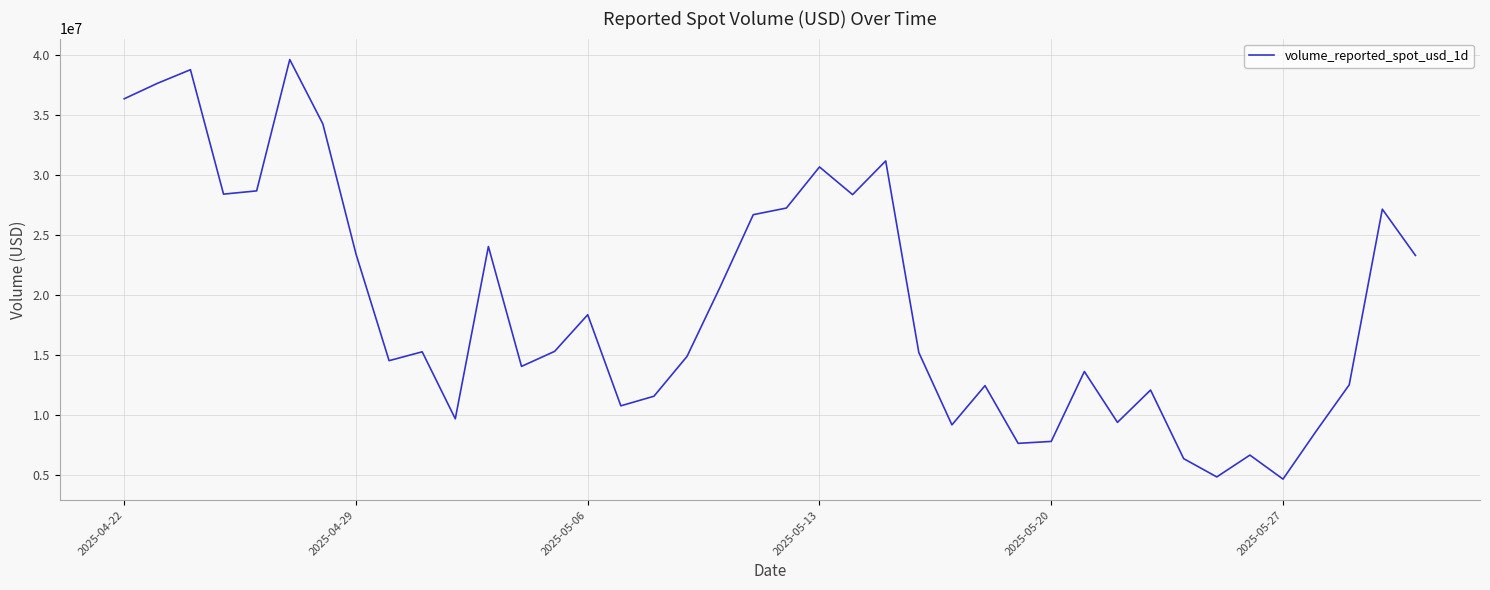

True or false: the data has more than 0 interior local peaks.

True